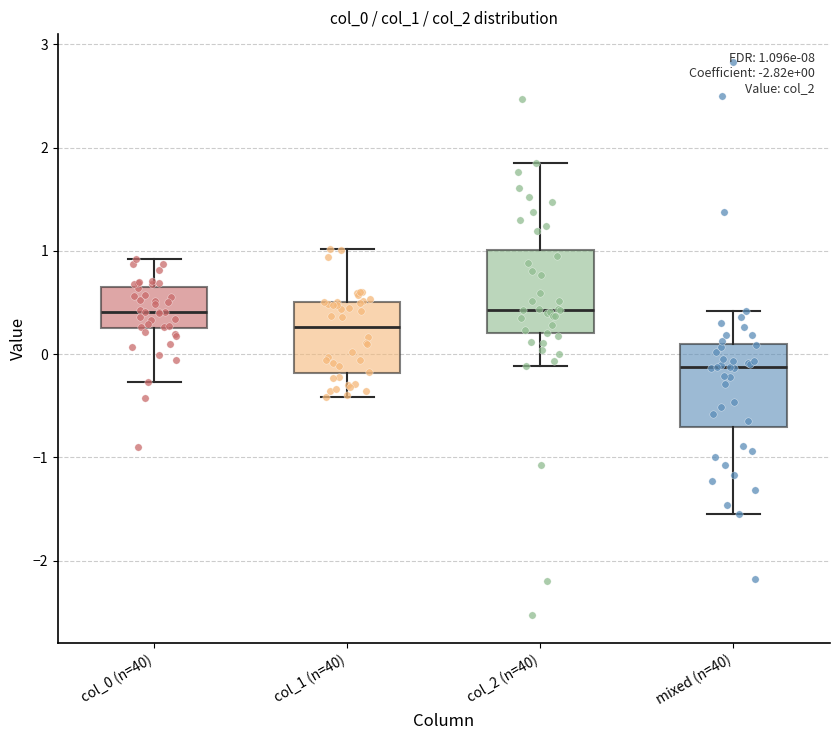

Which box's median line is the lowest?

mixed (n=40)